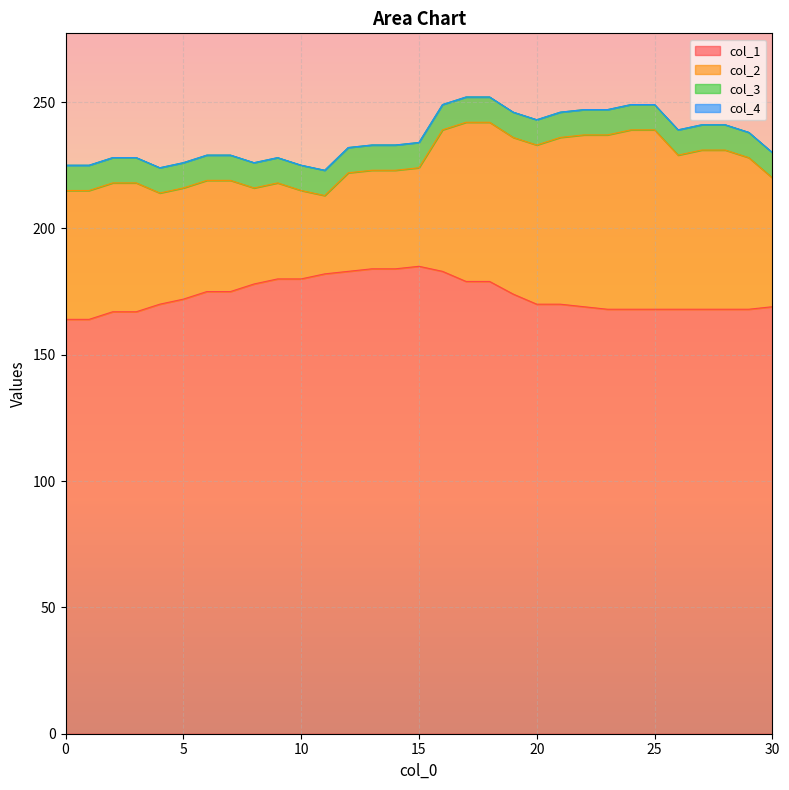

True or false: col_1 has more than 0 interior local peaks.

True